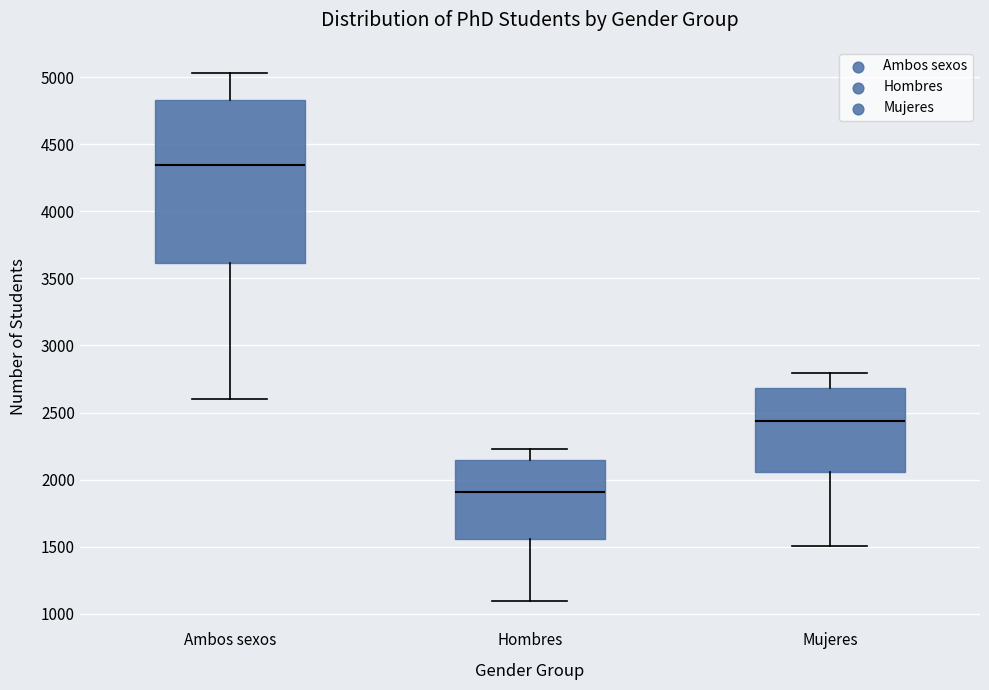

Reading left to right, read every box against the y-axis: the position of its median line, the range the box covers, and the ends of its whiskers. The values are not printed on the chart, so give them approximately, as read against the axis.

Ambos sexos: median 4350, box 3600 to 4850, whiskers 2600 to 5050
Hombres: median 1900, box 1550 to 2150, whiskers 1100 to 2250
Mujeres: median 2450, box 2050 to 2700, whiskers 1500 to 2800